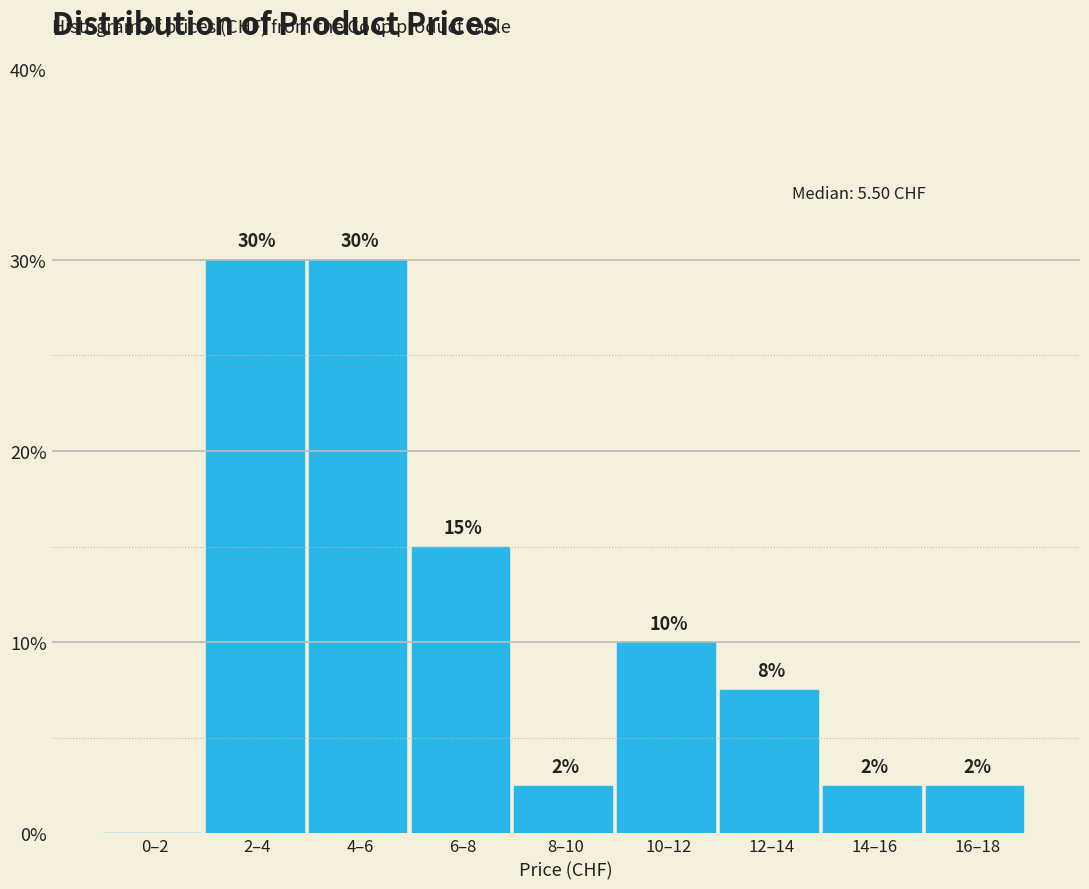

What is the ratio of the value at 8–10 to the value at 14–16?

1.0